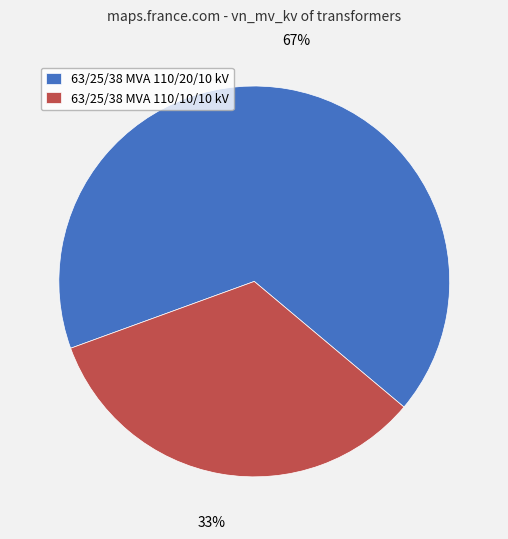

Rank the categories by value from highest to lowest.

63/25/38 MVA 110/20/10 kV, 63/25/38 MVA 110/10/10 kV